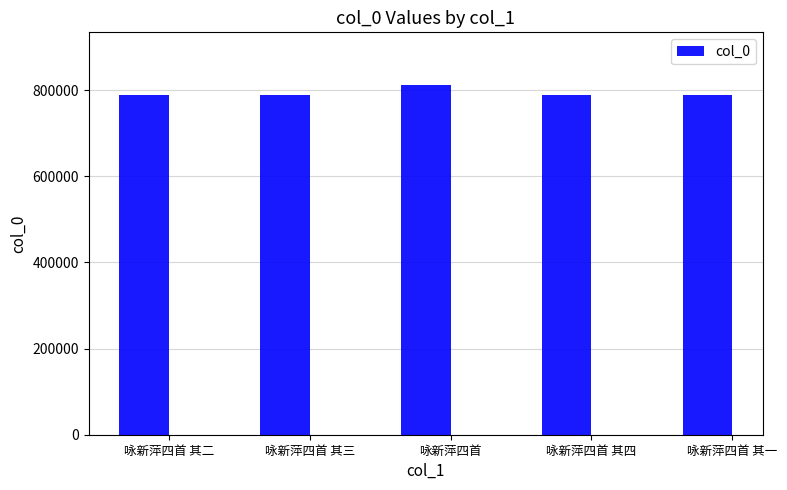

What is the sum of the values at 咏新萍四首 and 咏新萍四首 其三?

1600202